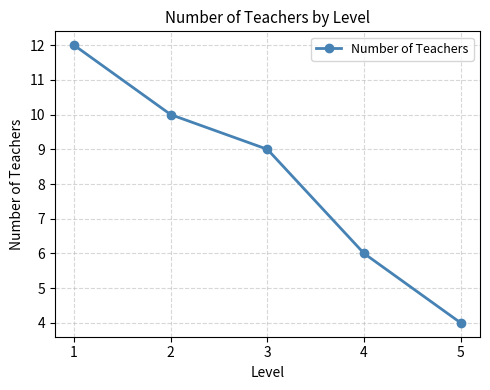

What is the value of the 5th point from the left?

4